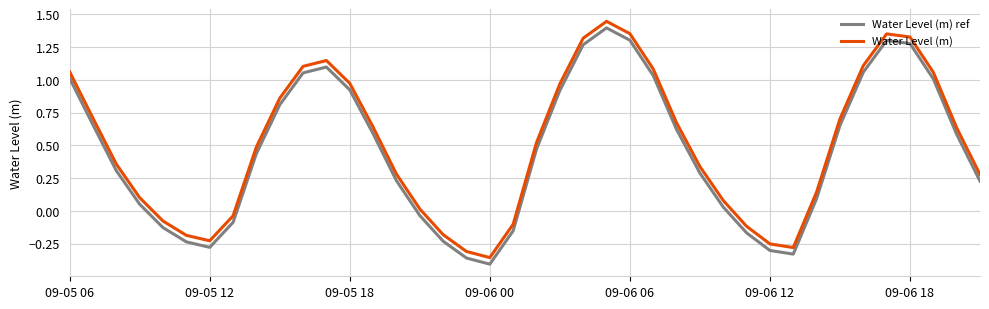

What is the sum of all Water Level (m) ref values?

18.0